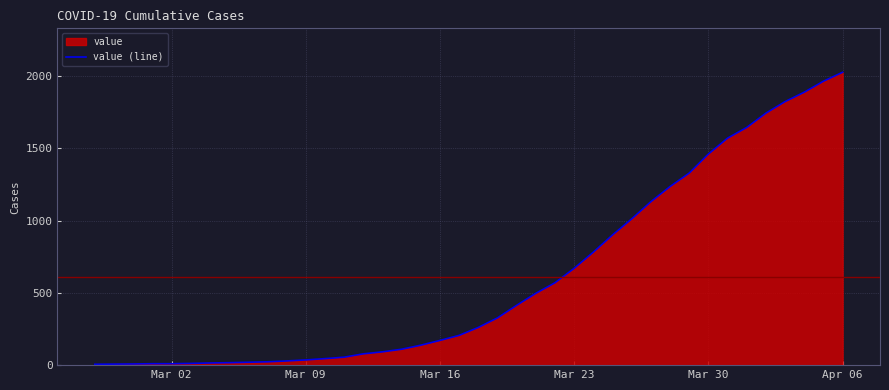

Reading left to right, list all the values displayed in this chart.

6	7	8	10	10	12	15	17	20	23	29	36	45	55	78	92	110	138	171	206	261	327	414	497	570	670	782	901	1012	1131	1236	1329	1461	1571	1645	1744	1824	1889	1965	2027